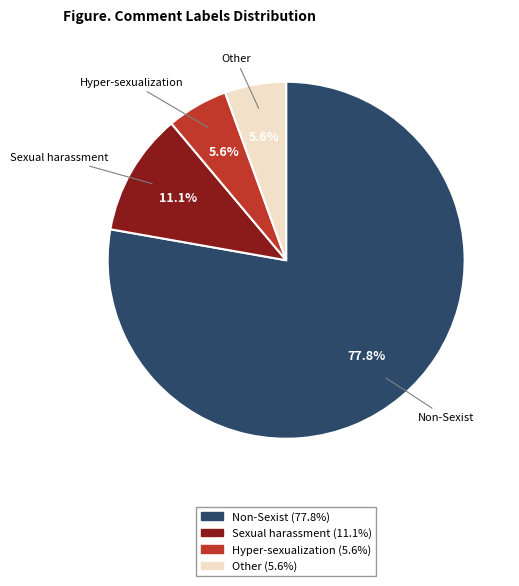

Is there any slice that represents more than half of the pie?

Yes